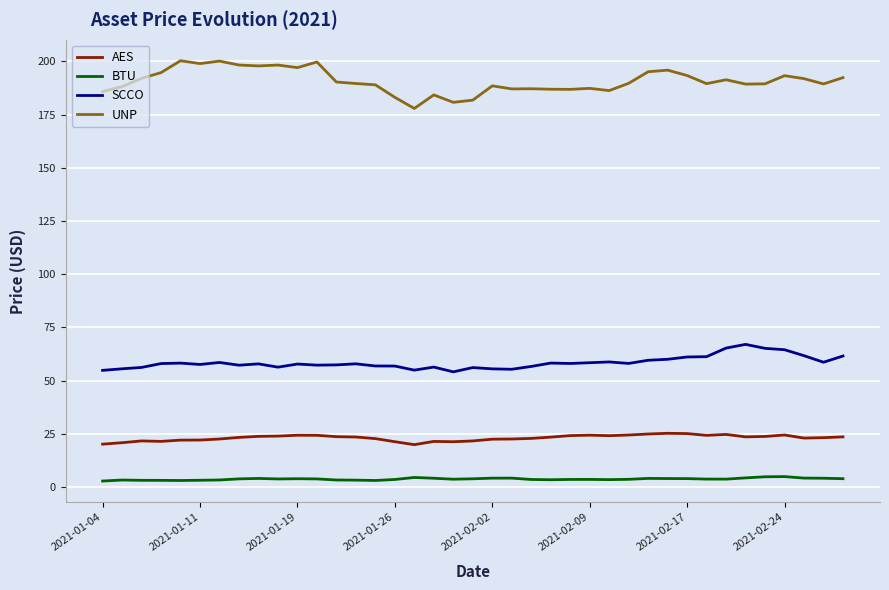

Which series has the largest total across all categories?

UNP